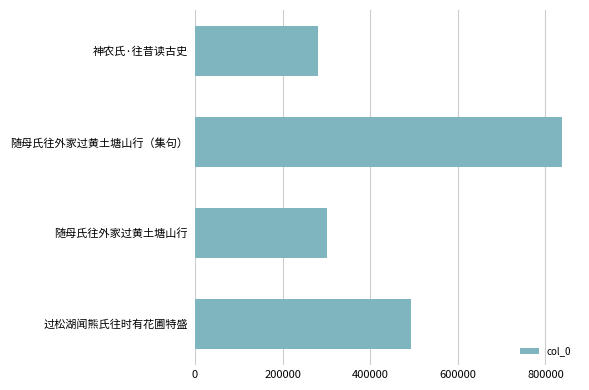

List the labels in order of value, largest first.

随母氏往外家过黄土塘山行（集句）, 过松湖闻熊氏往时有花圃特盛, 随母氏往外家过黄土塘山行, 神农氏·往昔读古史